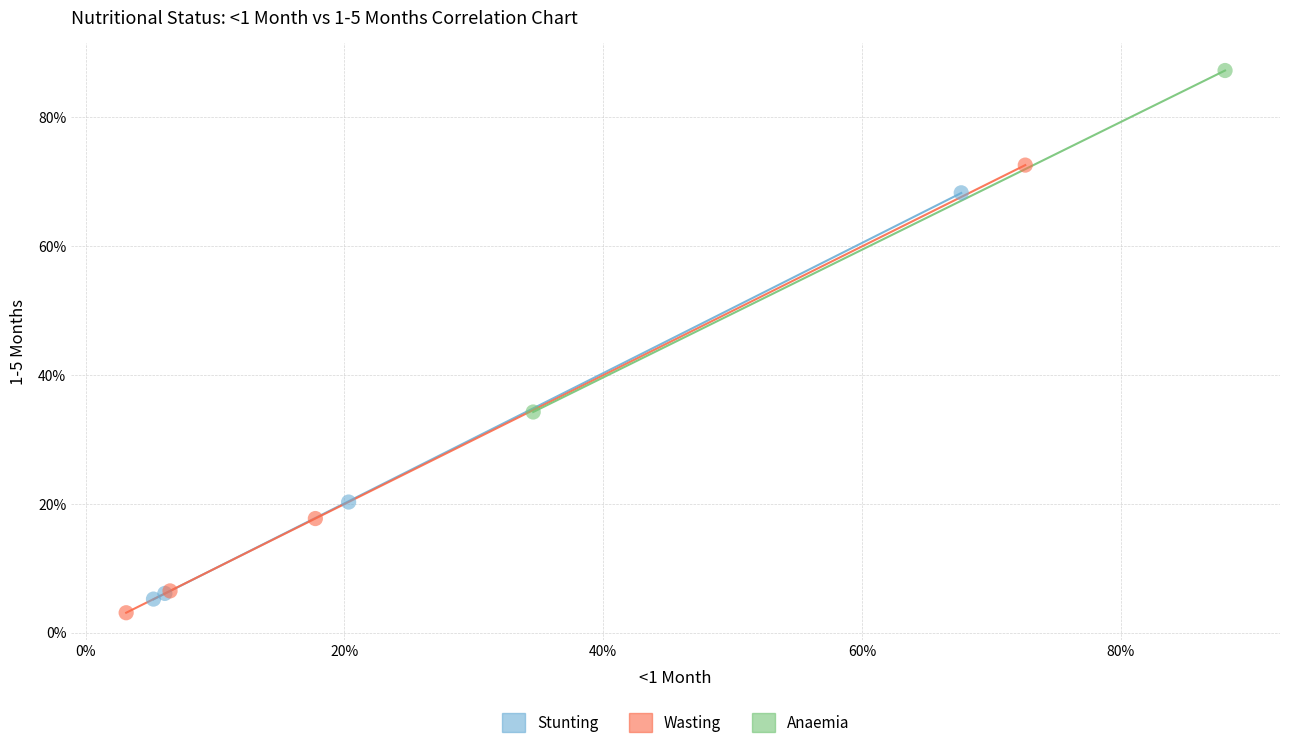

Which series contains the highest Y value?

Anaemia